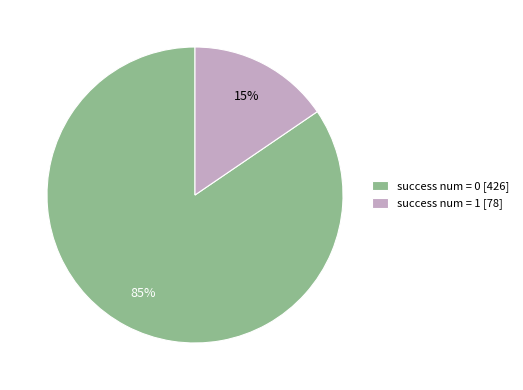

True or false: success num = 0 [426] accounts for 85% of the total.

True